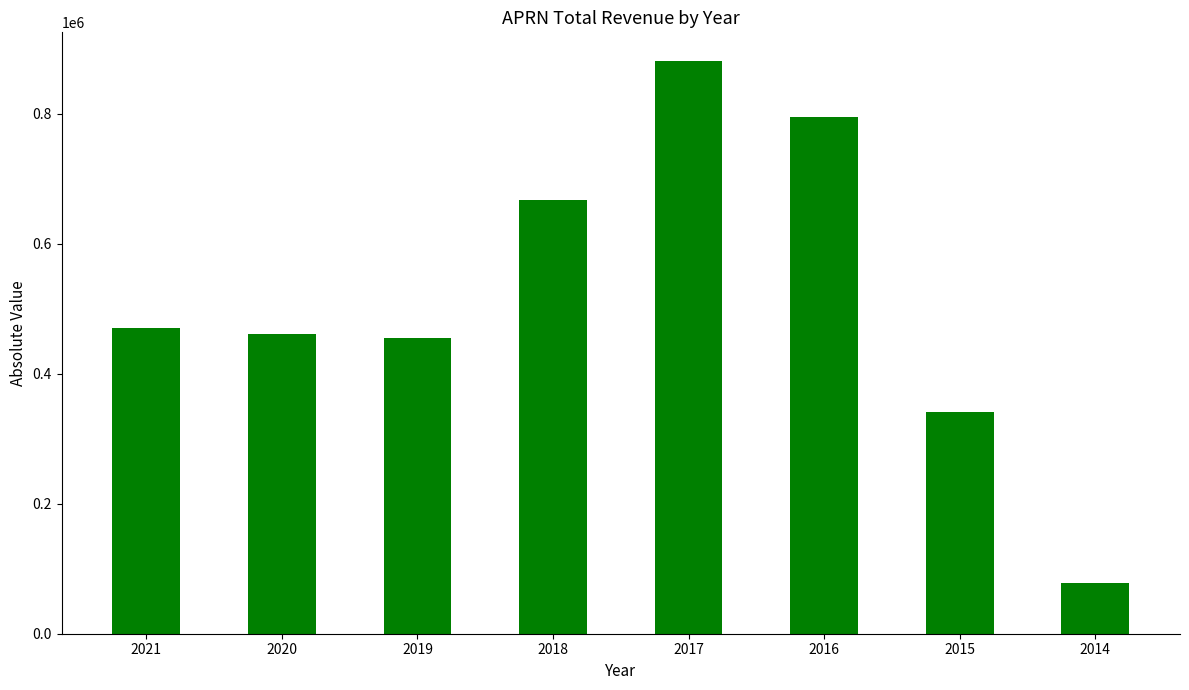

What is the value of the 5th bar from the left?

881200